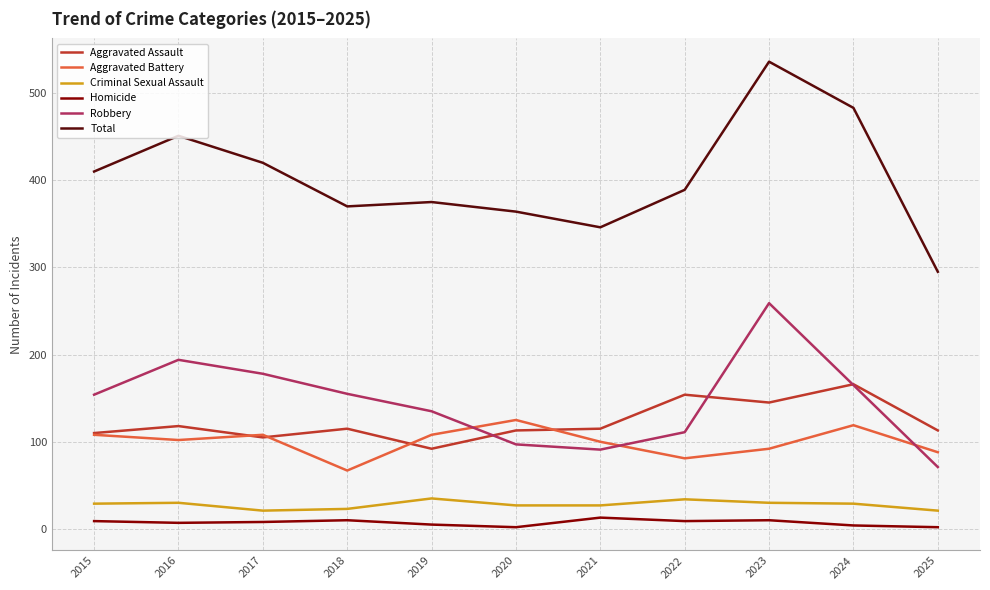

Is it true that Aggravated Assault equals 73 at 2025?

False